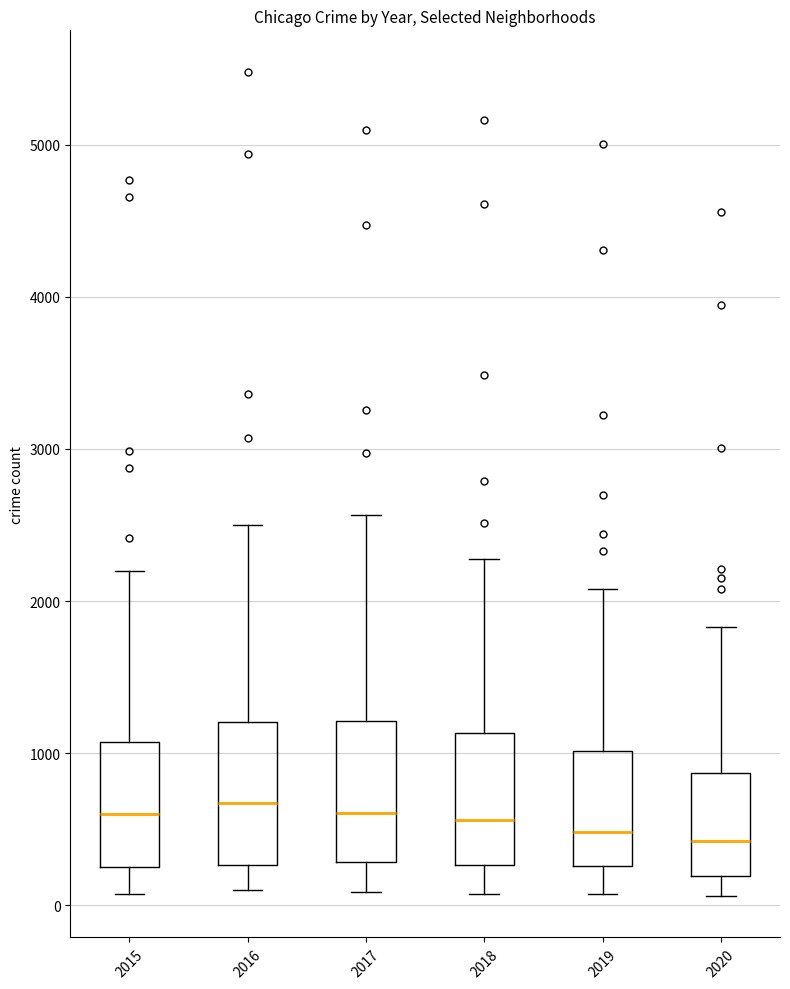

Where is the lower edge of the box at x = 2016 on the y-axis? The values are not printed on the chart, so give them approximately, as read against the axis.

300